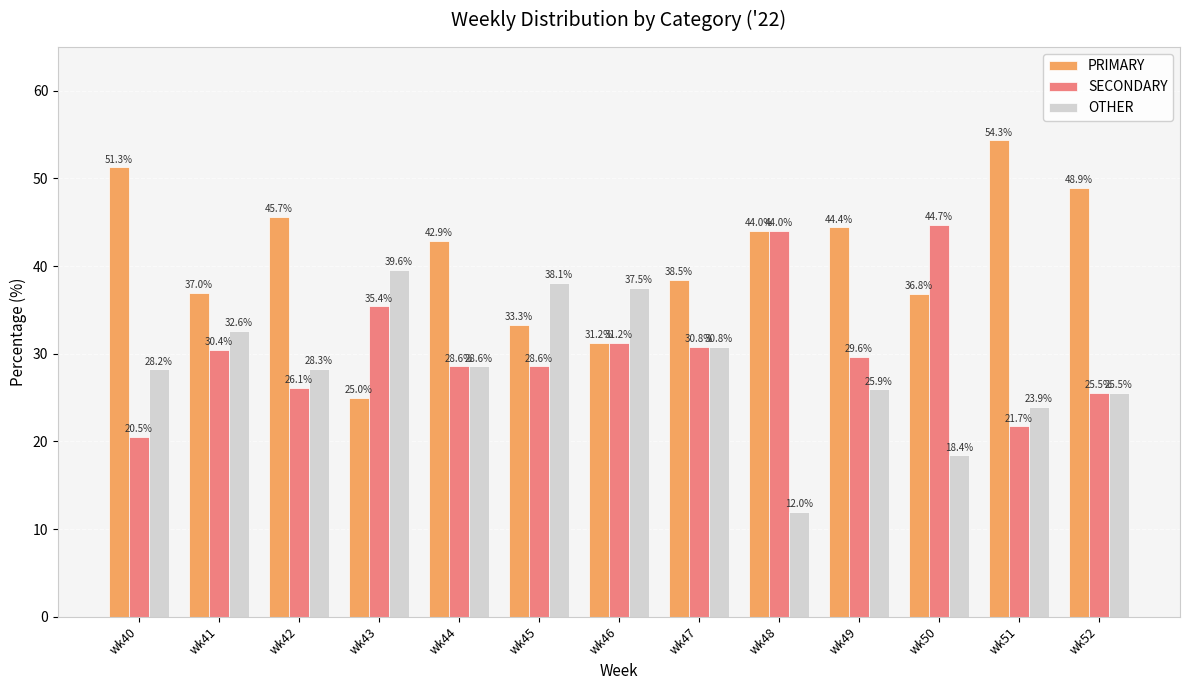

What is the value of the PRIMARY bar at the 2nd from the left?

37.0